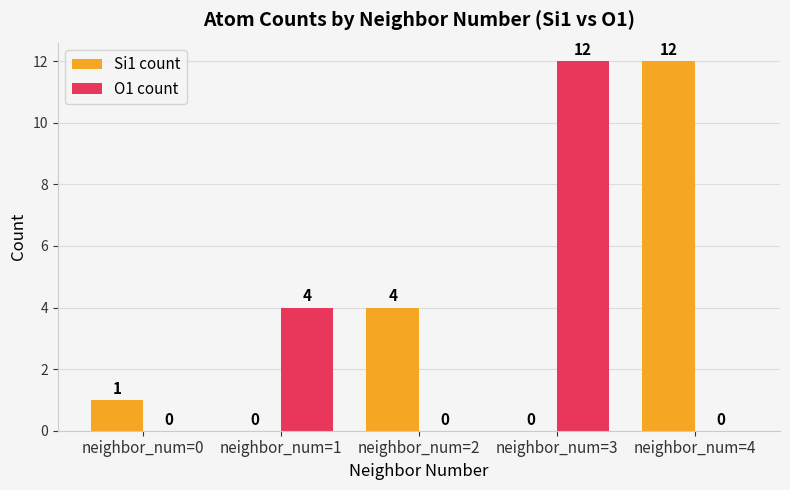

What is the spread (max minus min) of values at neighbor_num=1?

4